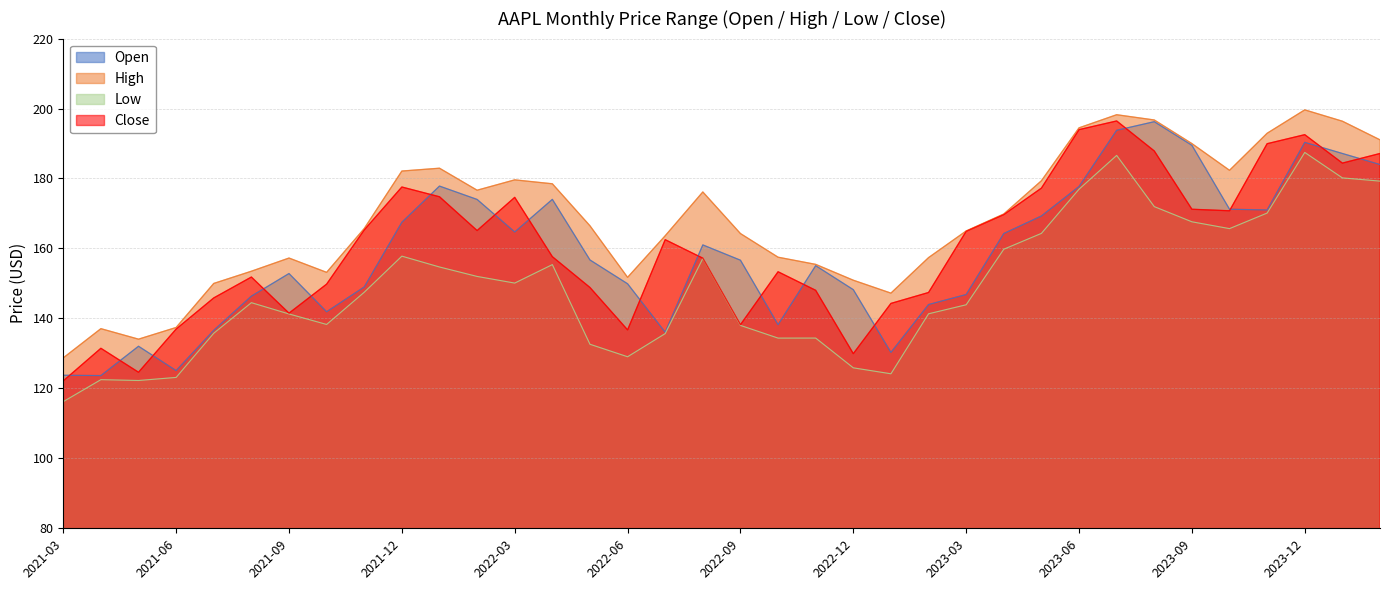

What is the average value of the High series?

168.4